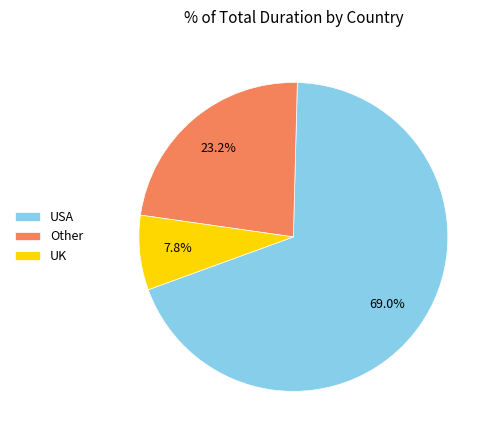

Which slice is the smallest?

UK